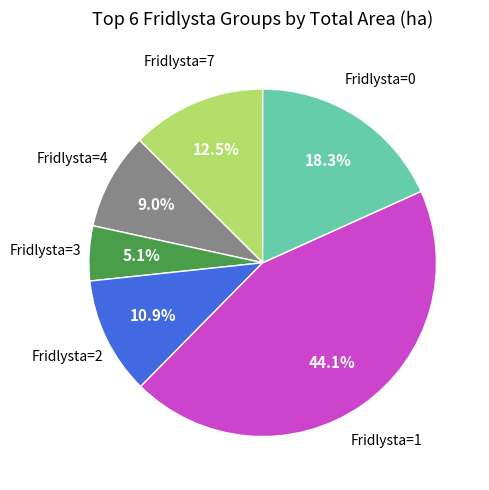

Is there any slice that represents more than half of the pie?

No